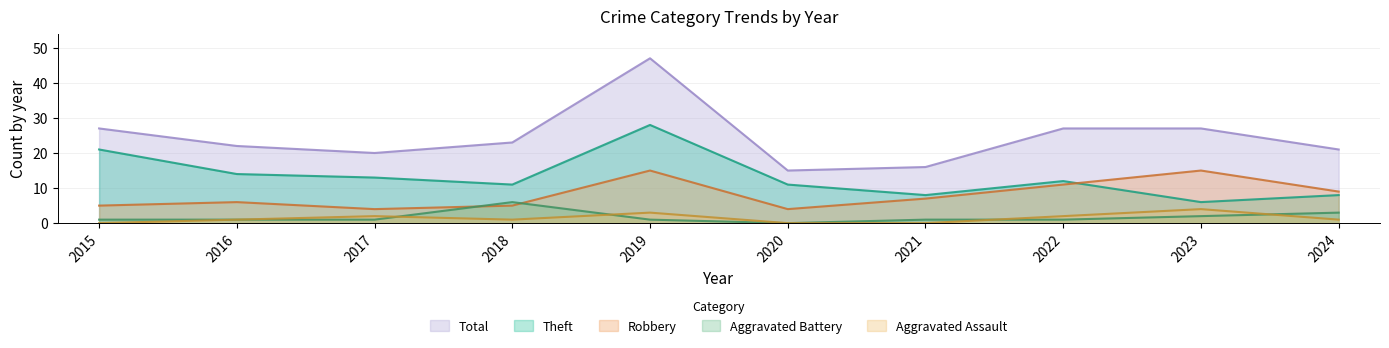

At how many categories does at least one series exceed 36?

1